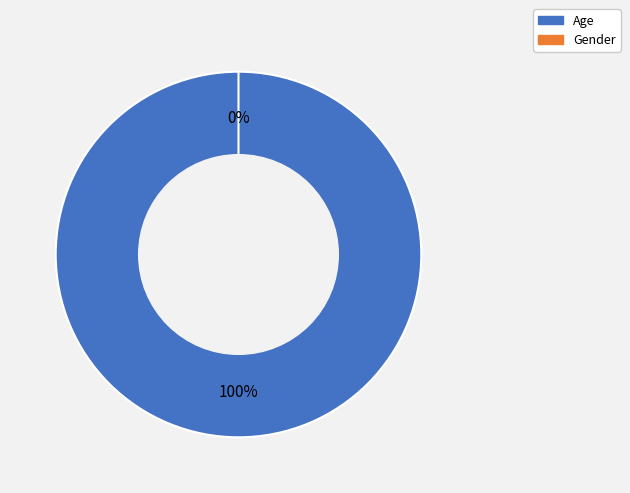

To the nearest percent, what is the combined percentage of Gender and Age?

100%